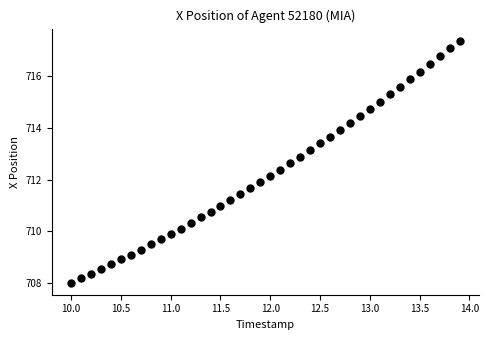

What is the range of X values (max minus min)?

3.9